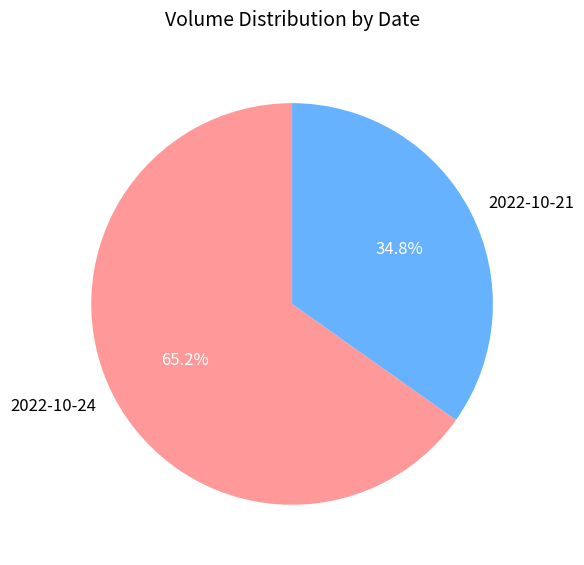

What percentage is the 2022-10-24 slice, to the nearest percent?

65%